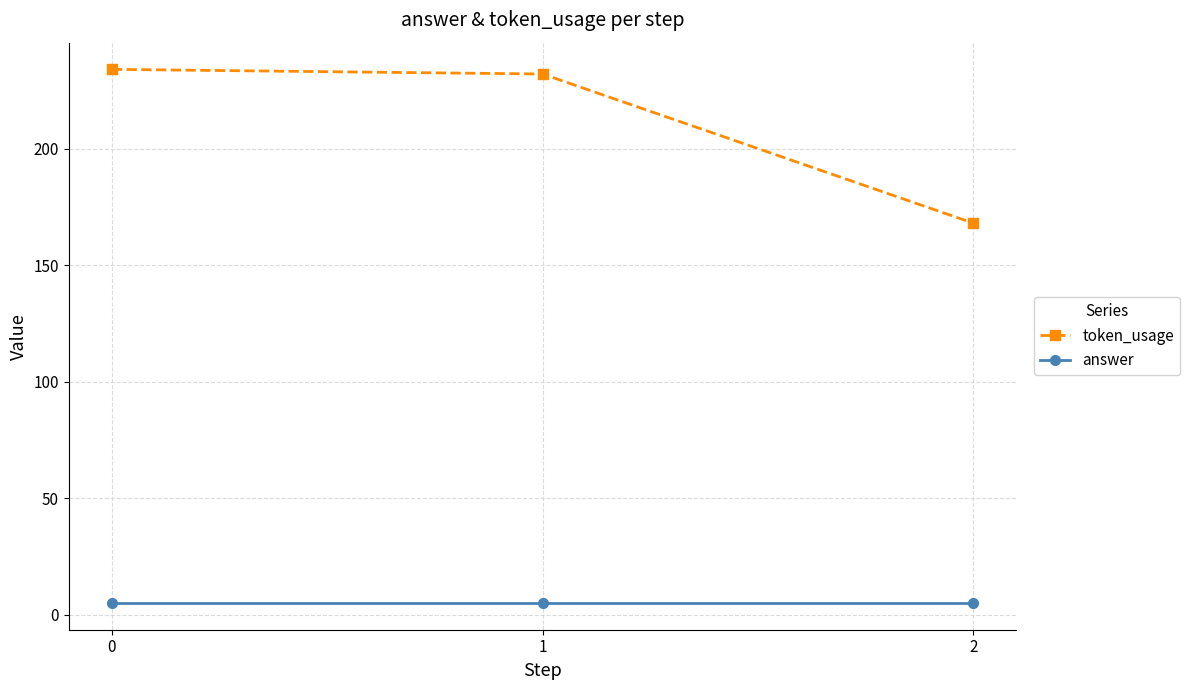

At how many categories does at least one series exceed 166?

3